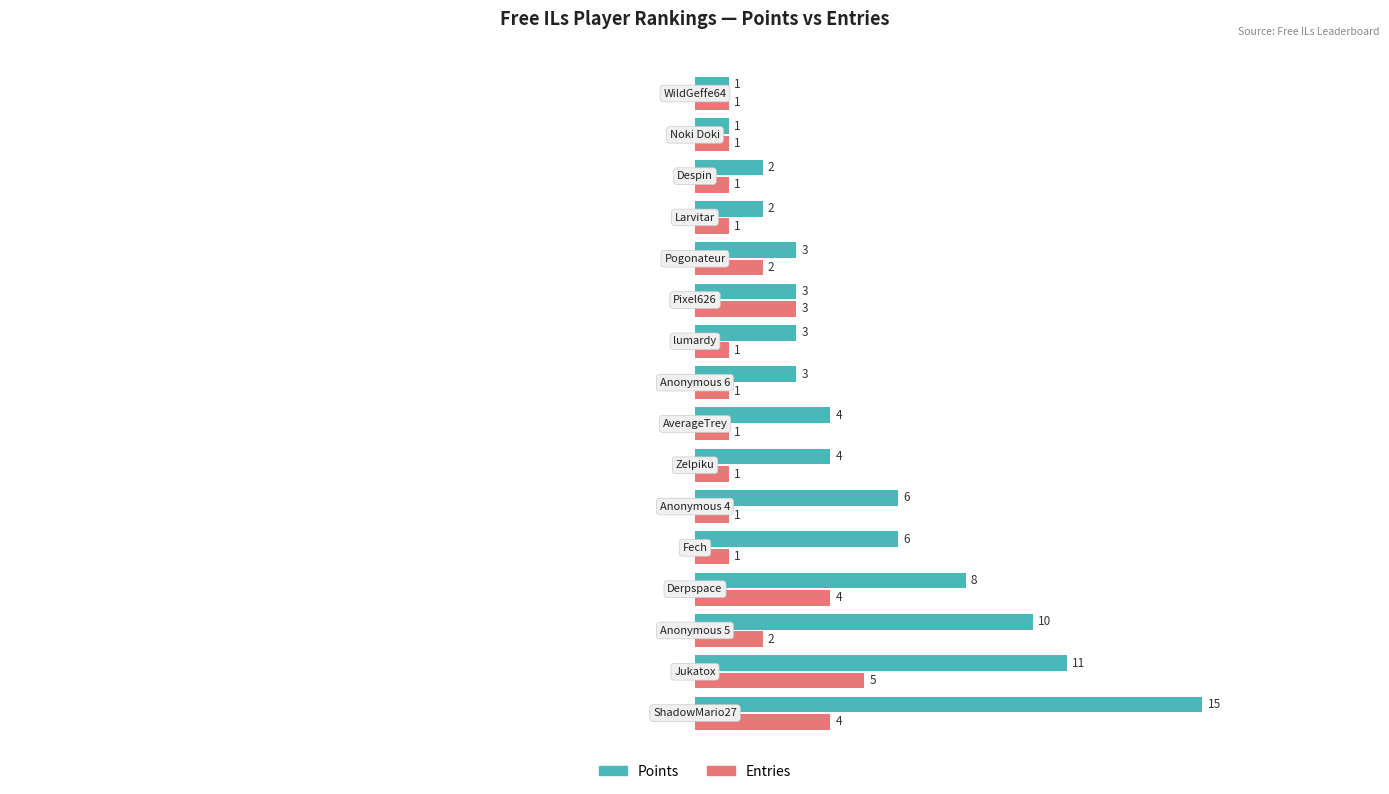

List the series in order of their overall mean, highest first.

Points, Entries